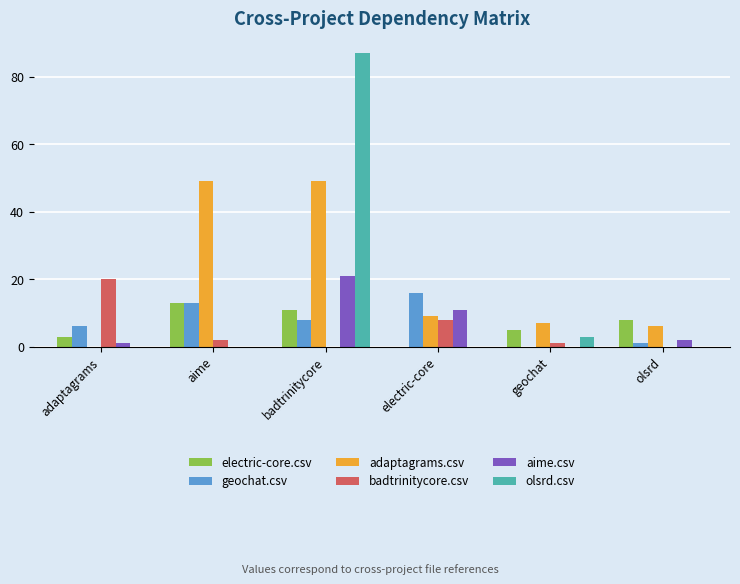

Does the chart contain stacked bars?

No